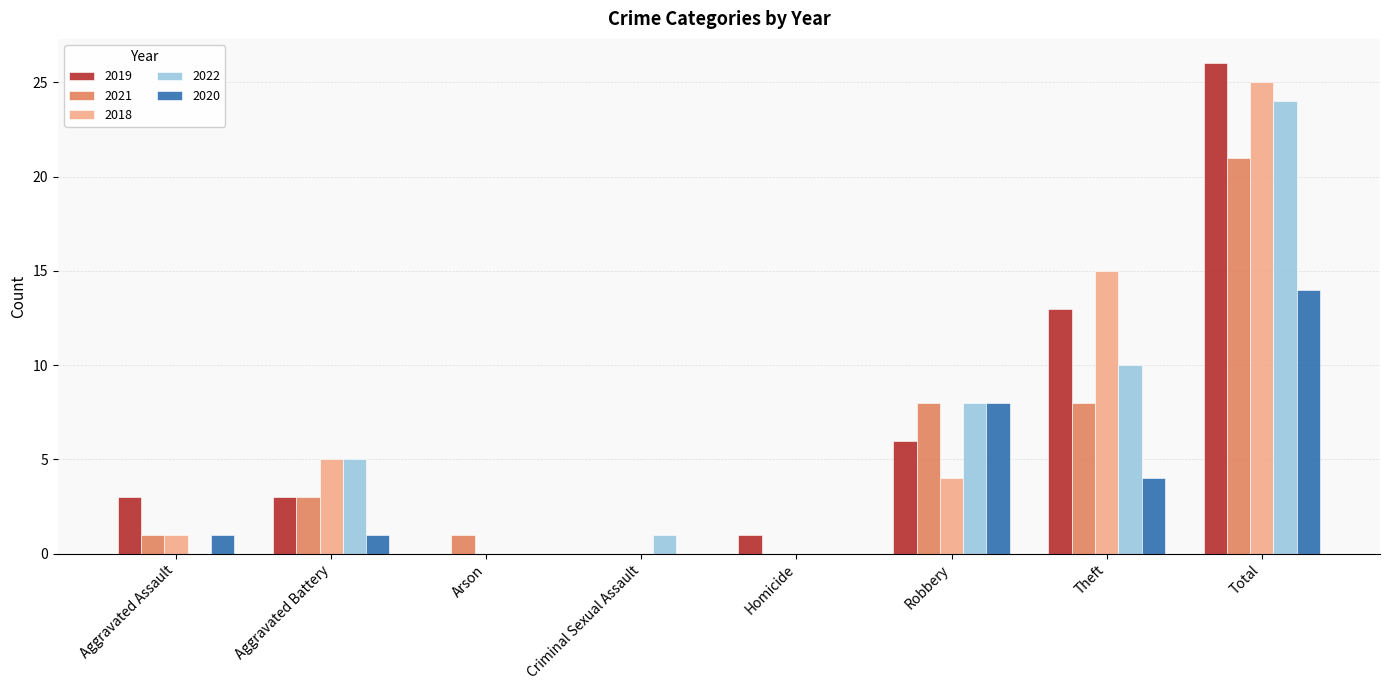

What is the highest value of the 2020 series?

14